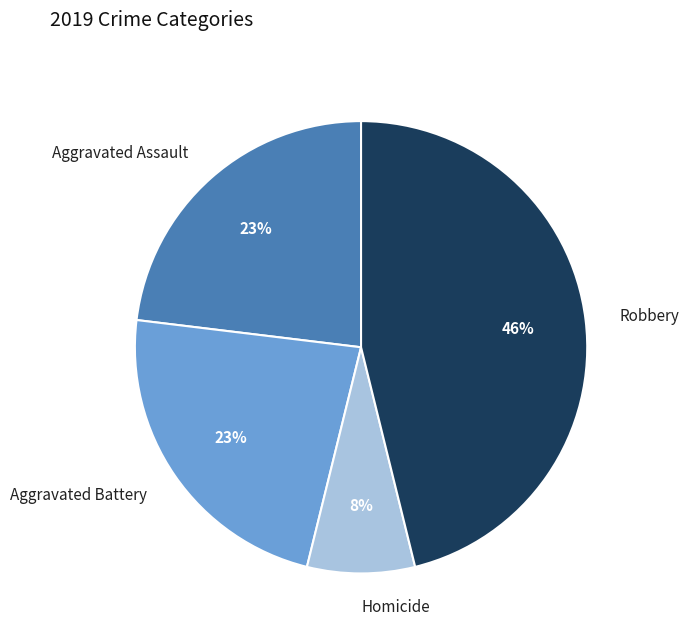

How many segments does this pie chart have?

4